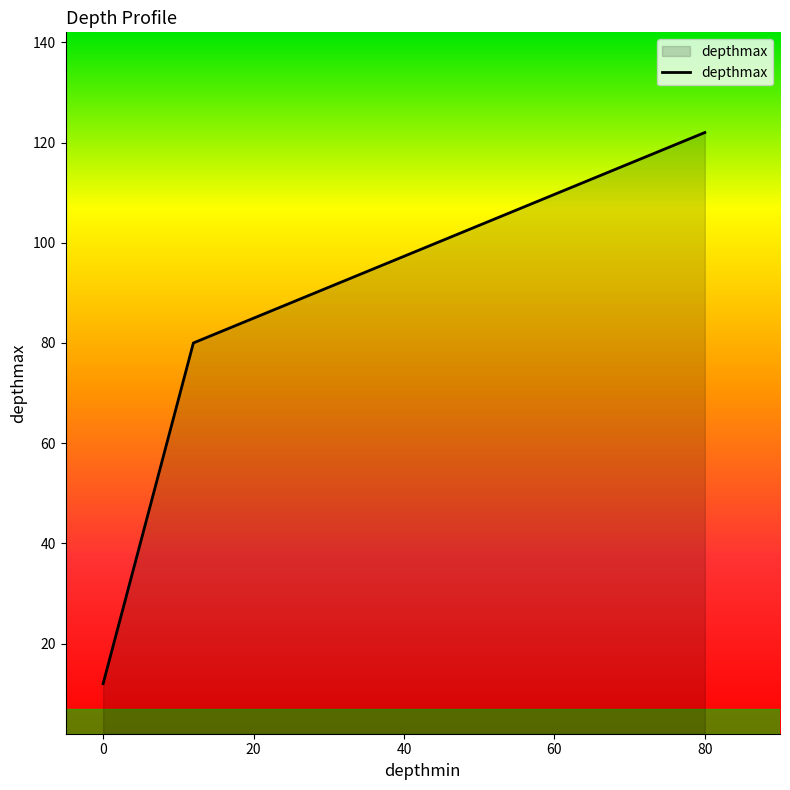

What is the maximum value shown in the chart?

122